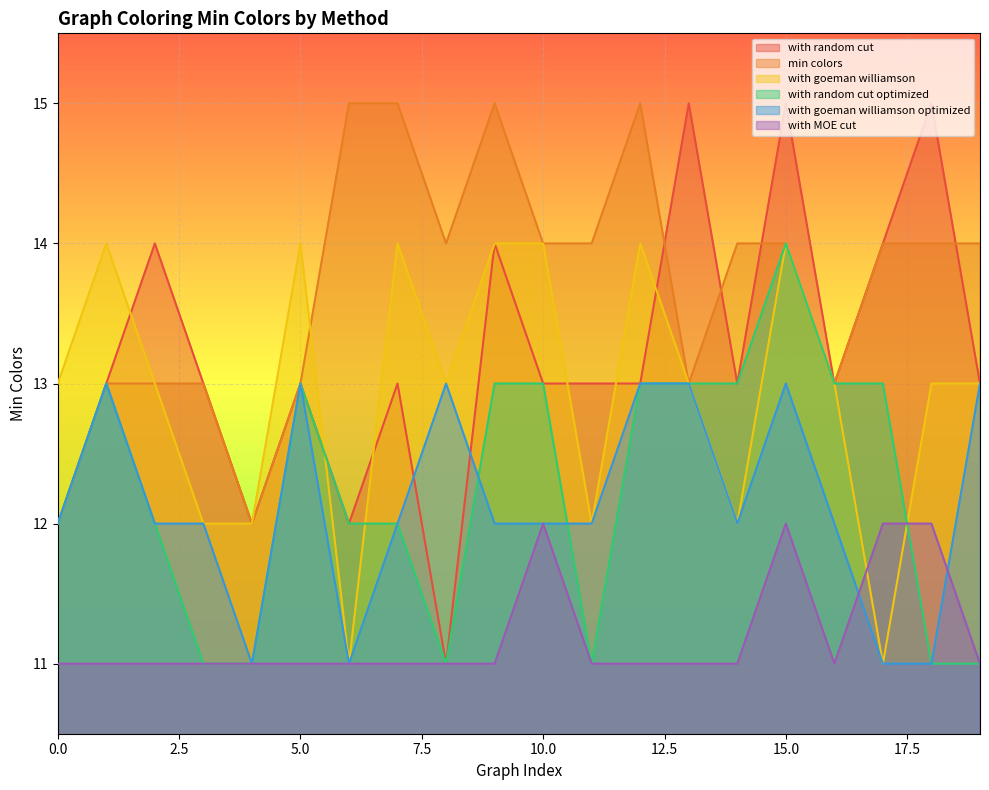

Is it true that graph_coloring_with_goeman_williamson_min_colors_optimized equals 12 at 0?

True